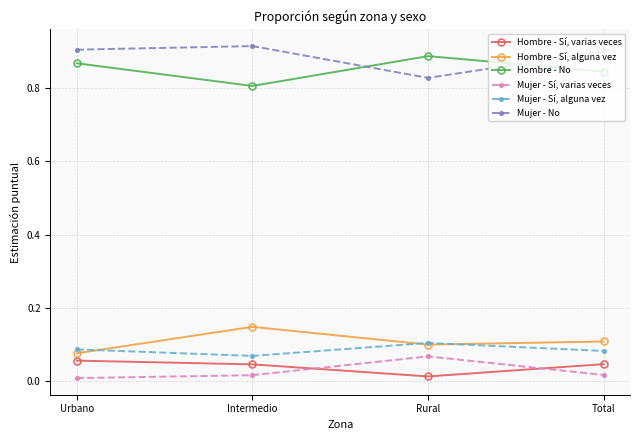

How many lines are shown in the chart?

6